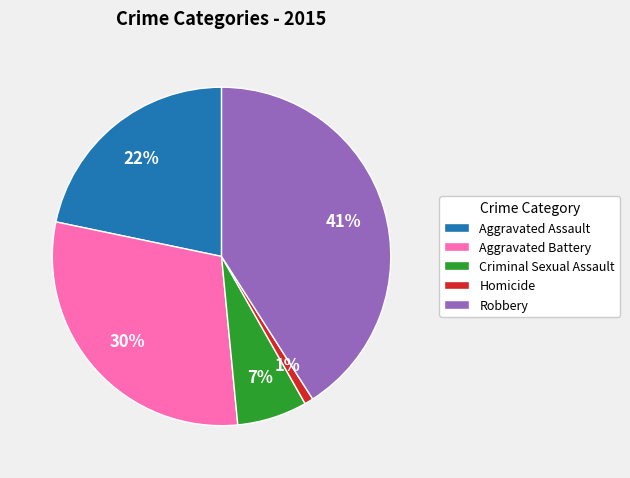

How many segments does this pie chart have?

5